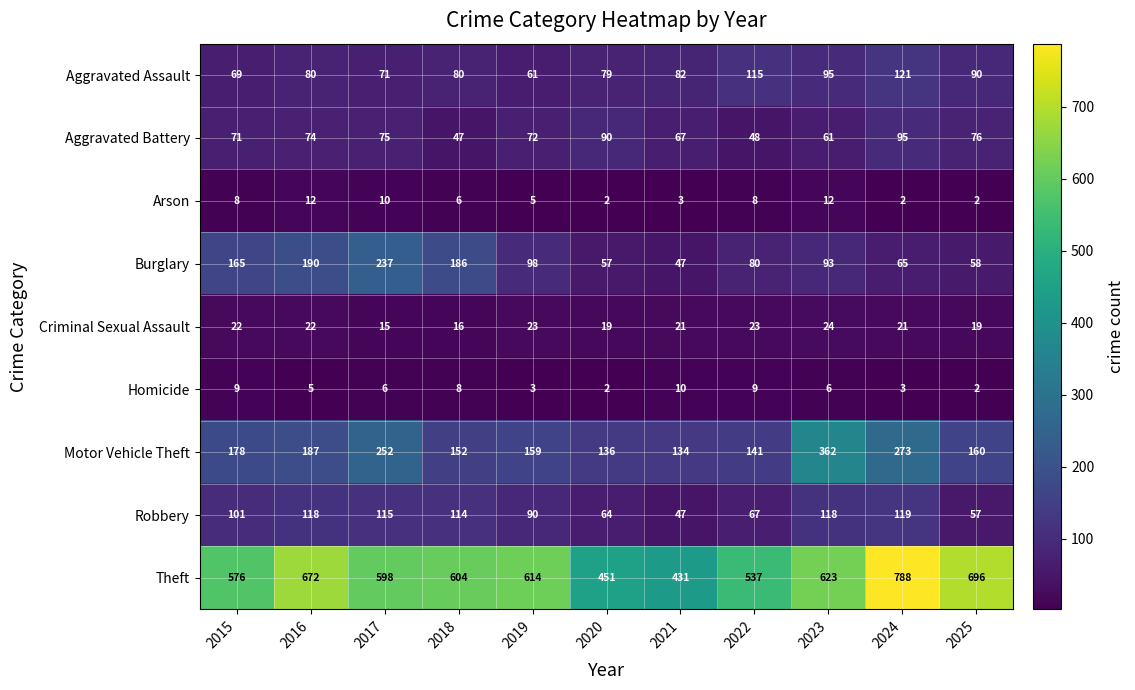

Rank the categories by Aggravated Battery value from lowest to highest.

2018, 2022, 2023, 2021, 2015, 2019, 2016, 2017, 2025, 2020, 2024